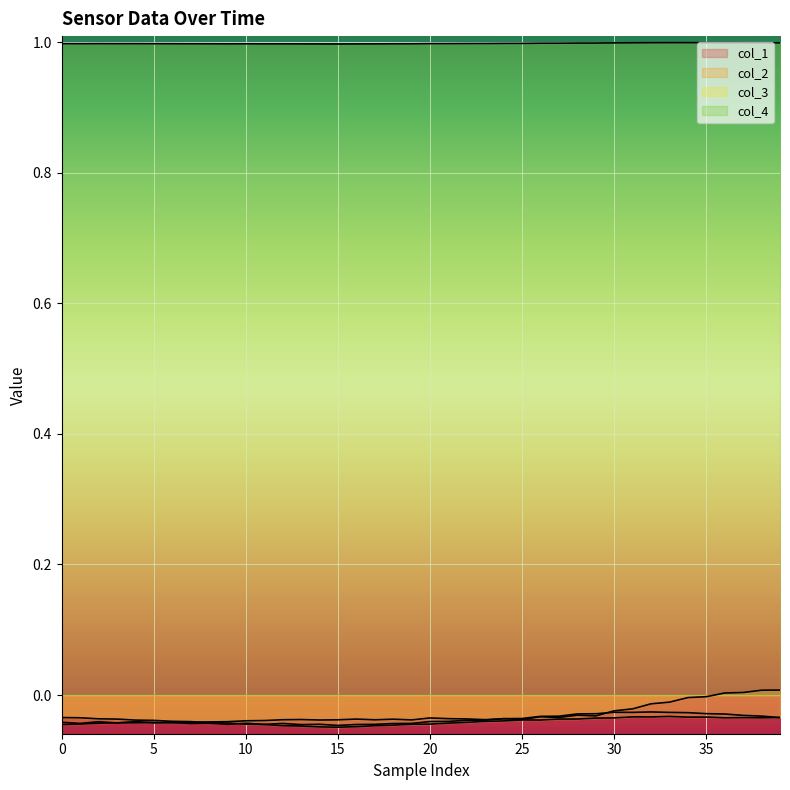

How many interior local peaks does the col_4 series have?

5